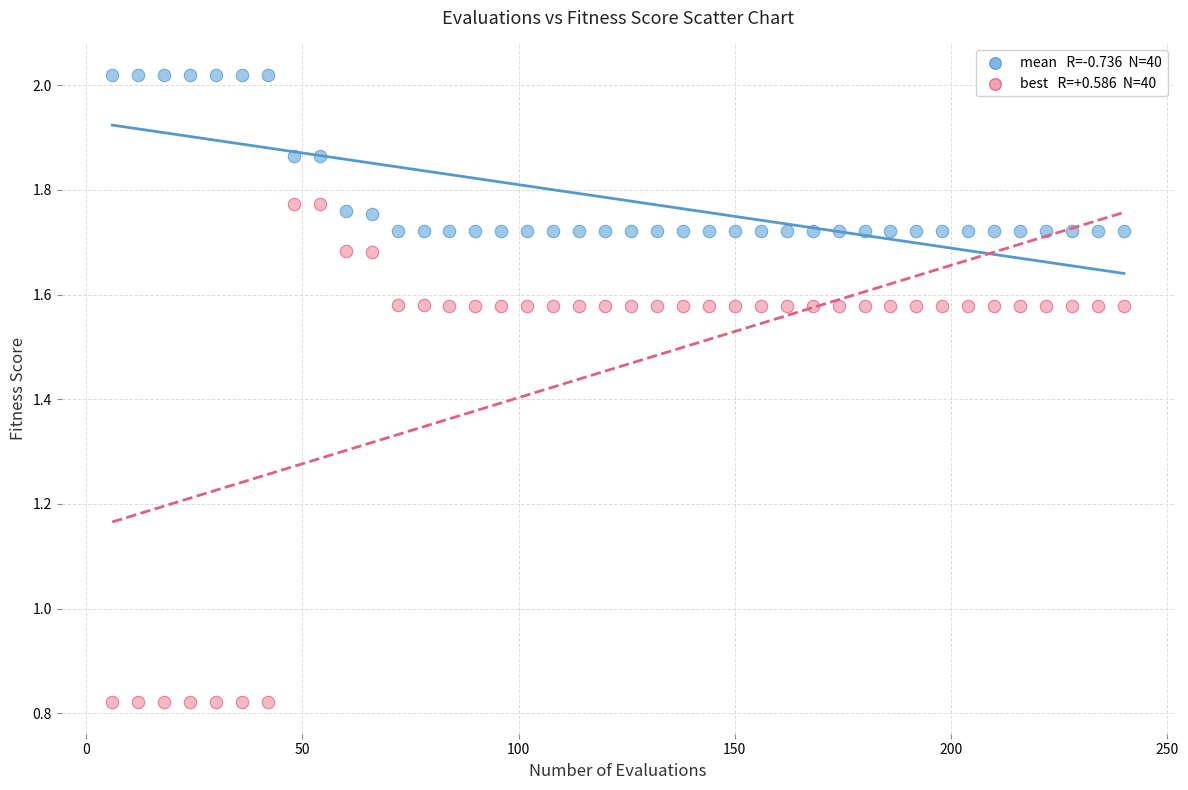

Across all data points, what is the range of X values (max minus min)?

234.0